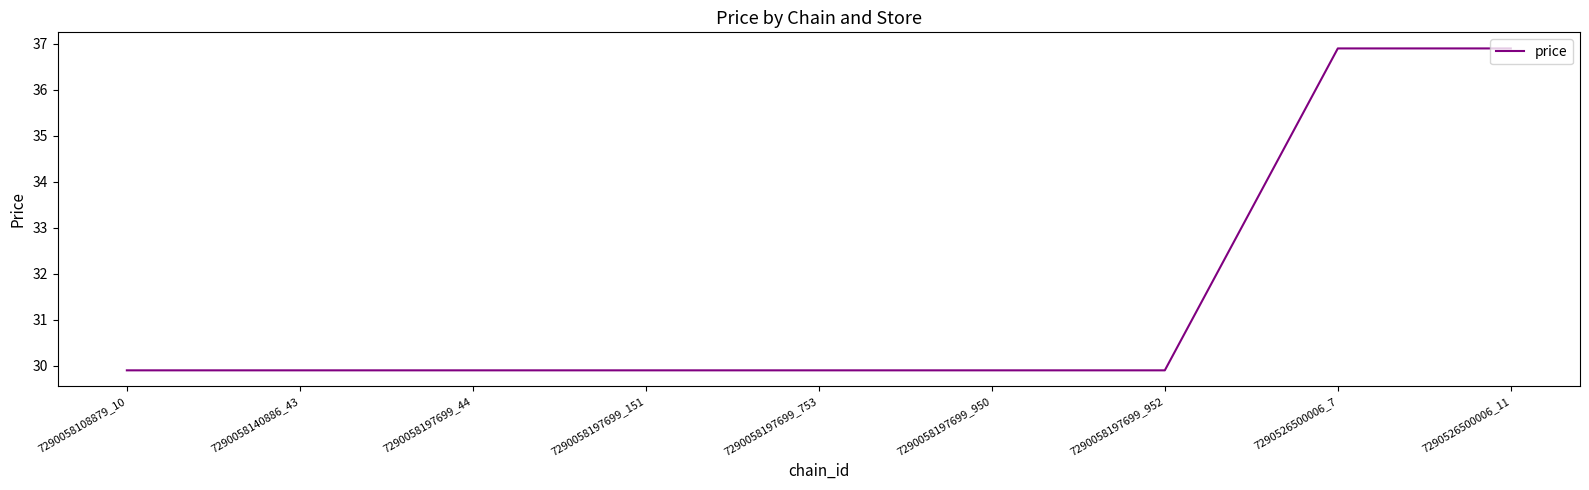

What is the difference between the maximum and minimum values?

7.0